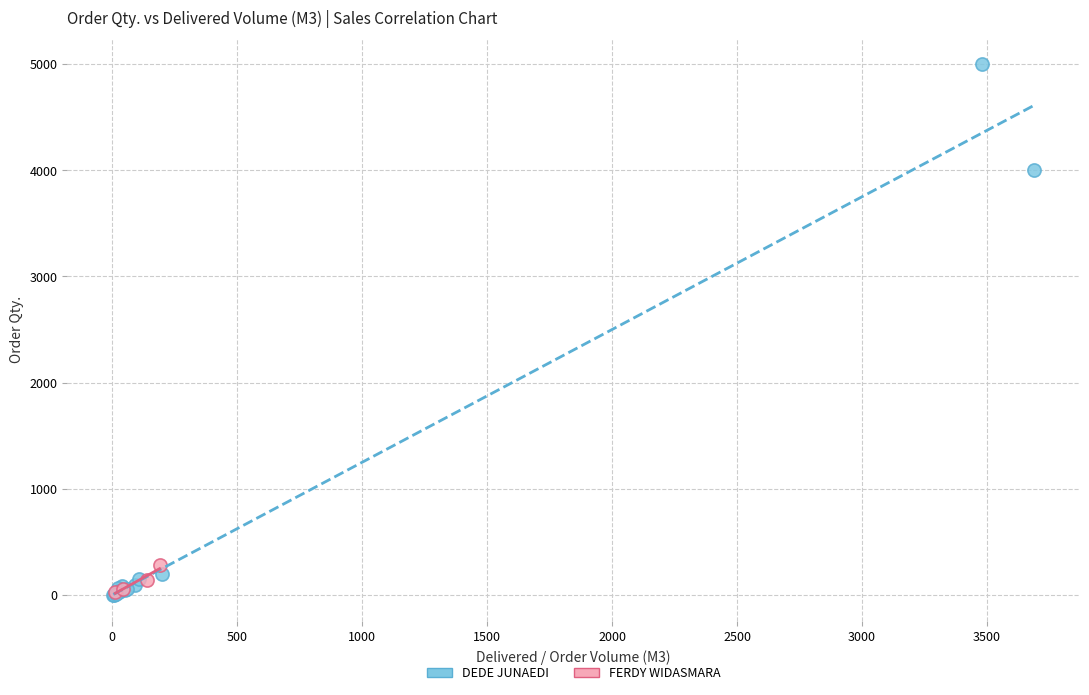

Which series has the widest spread of Y values?

DEDE JUNAEDI